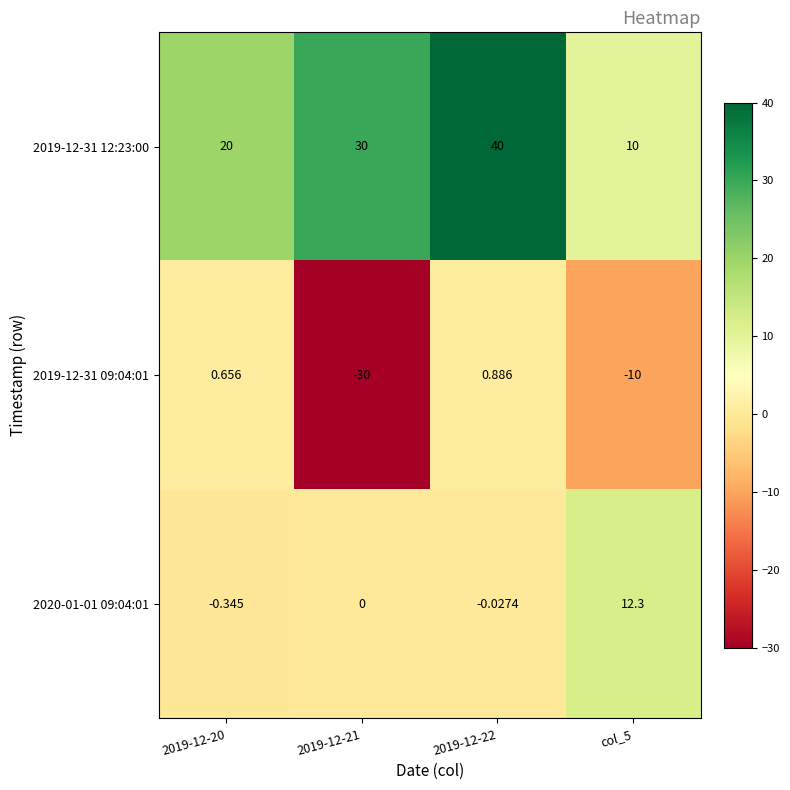

Is the value of 2019-12-31 09:04:01 at col_5 greater than the value of 2019-12-31 12:23:00 at 2019-12-22?

No